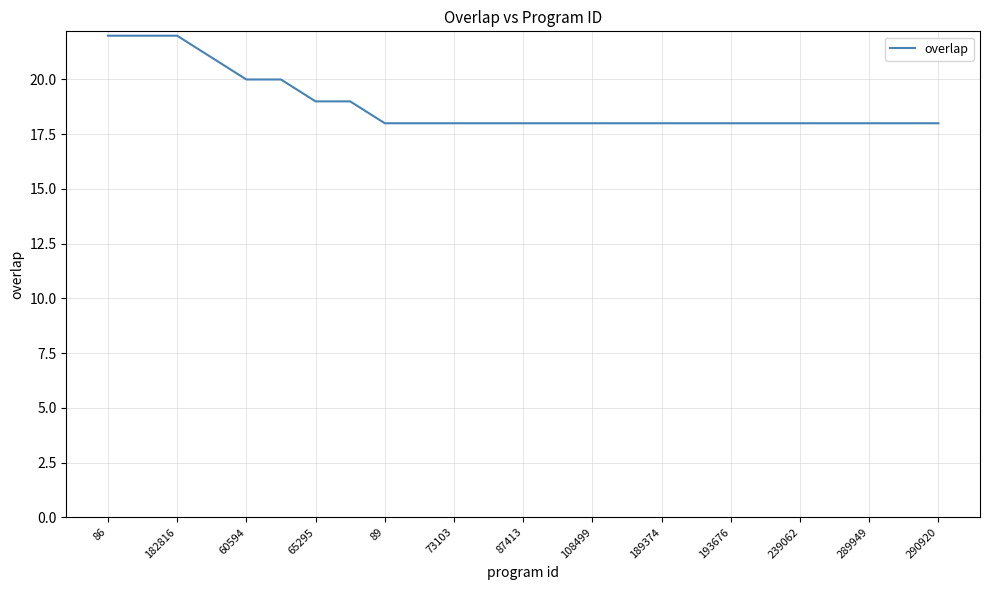

Reading right to left, what are all the values shown in this chart?

18	18	18	18	18	18	18	18	18	18	18	18	18	18	18	18	18	19	19	20	20	21	22	22	22